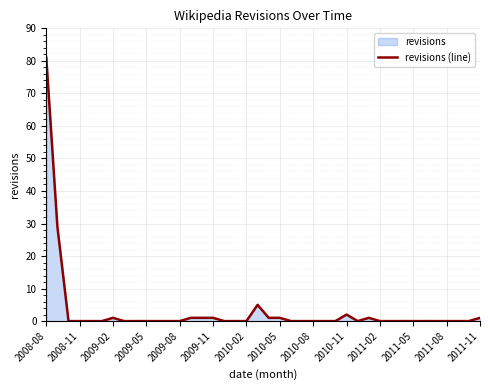

Does the chart display data point markers on the line(s)?

No